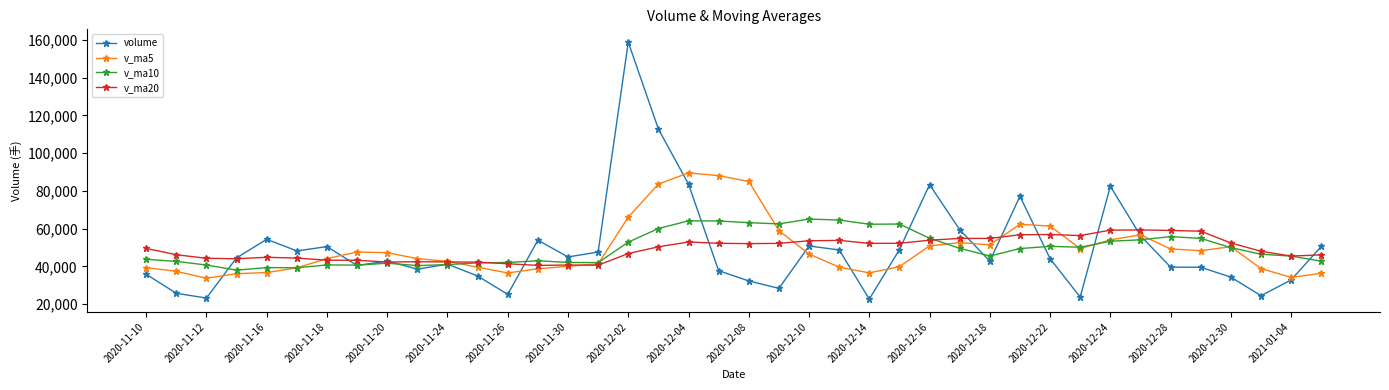

List the series in order of their peak value, highest first.

volume, v_ma5, v_ma10, v_ma20